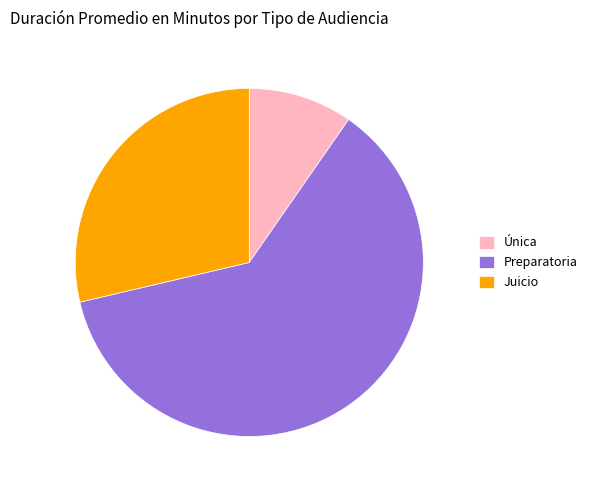

Is there any slice that represents more than half of the pie?

Yes